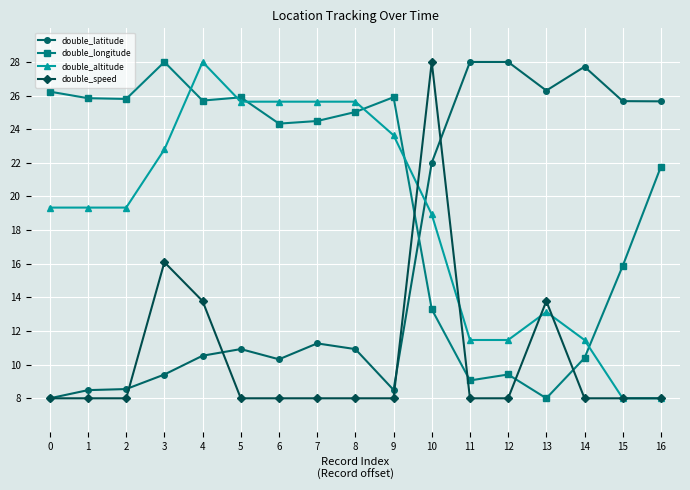

What is the difference between the maximum and minimum values in the double_speed series?

20.0